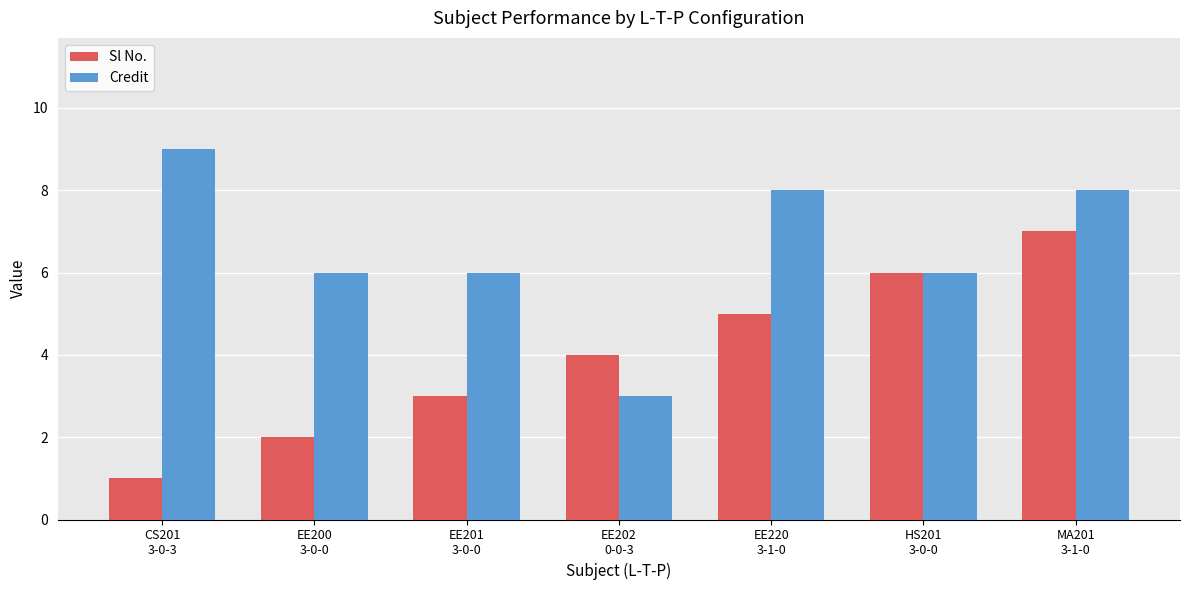

Reading left to right, list all the values displayed in this chart.

Sl No.: CS201
3-0-3=1	EE200
3-0-0=2	EE201
3-0-0=3	EE202
0-0-3=4	EE220
3-1-0=5	HS201
3-0-0=6	MA201
3-1-0=7
Credit: CS201
3-0-3=9	EE200
3-0-0=6	EE201
3-0-0=6	EE202
0-0-3=3	EE220
3-1-0=8	HS201
3-0-0=6	MA201
3-1-0=8